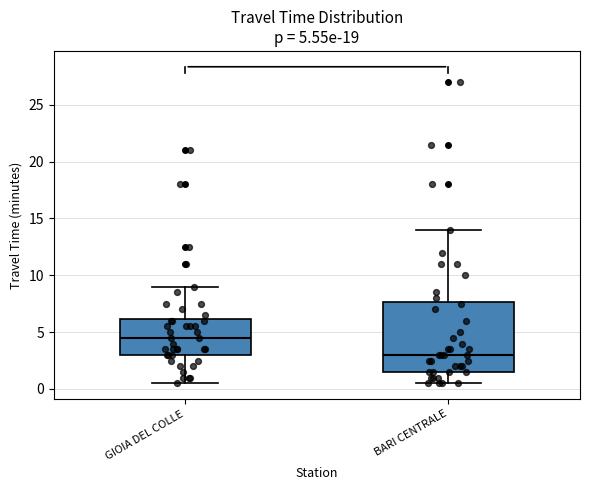

Comparing the boxes themselves (not the whiskers), which one is the tallest?

BARI CENTRALE